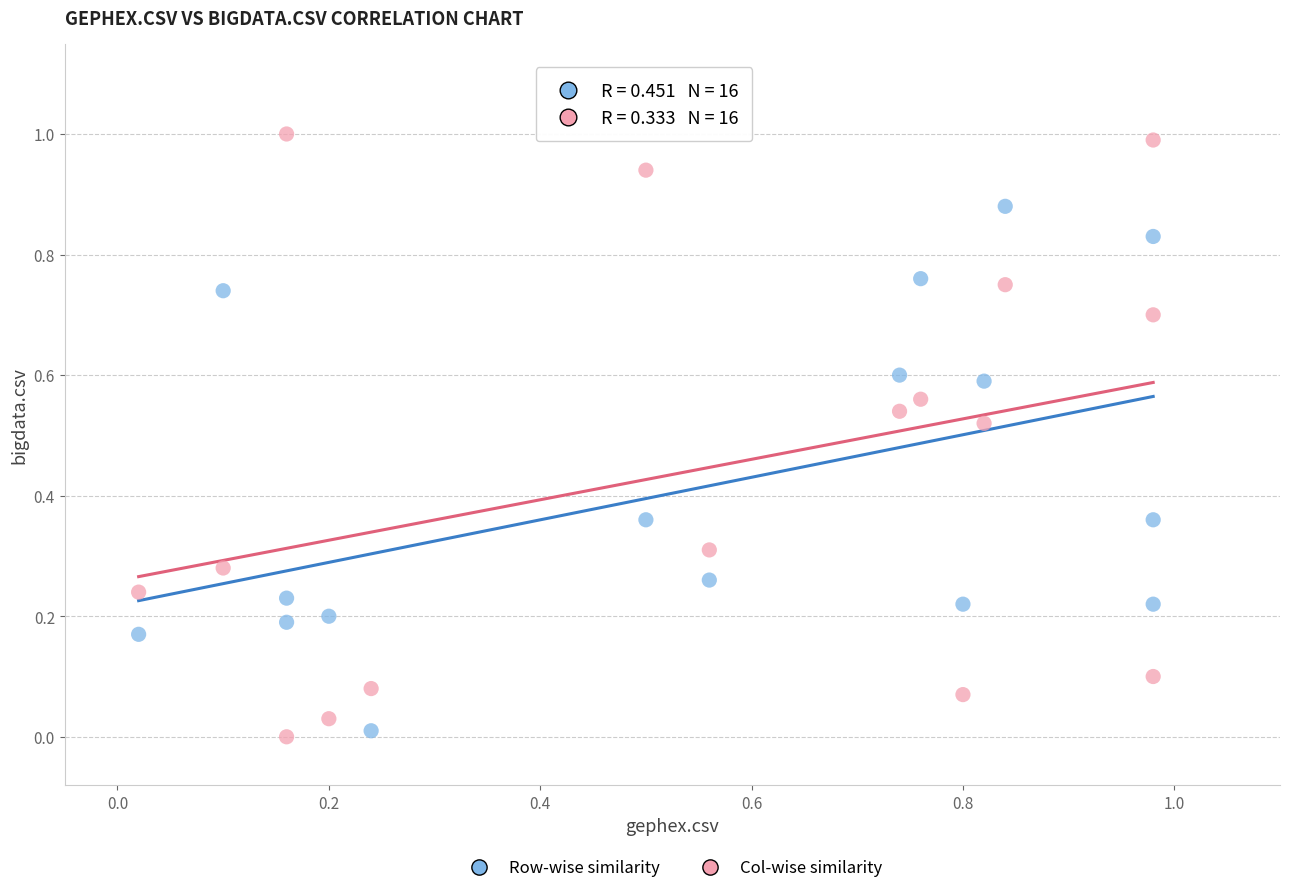

Across all data points, what is the range of Y values (max minus min)?

1.0